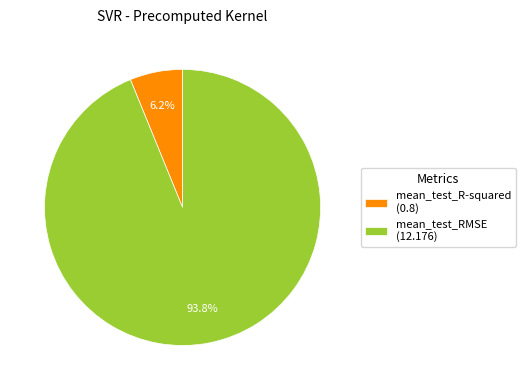

What is the smallest slice in the pie chart?

mean_test_R-squared